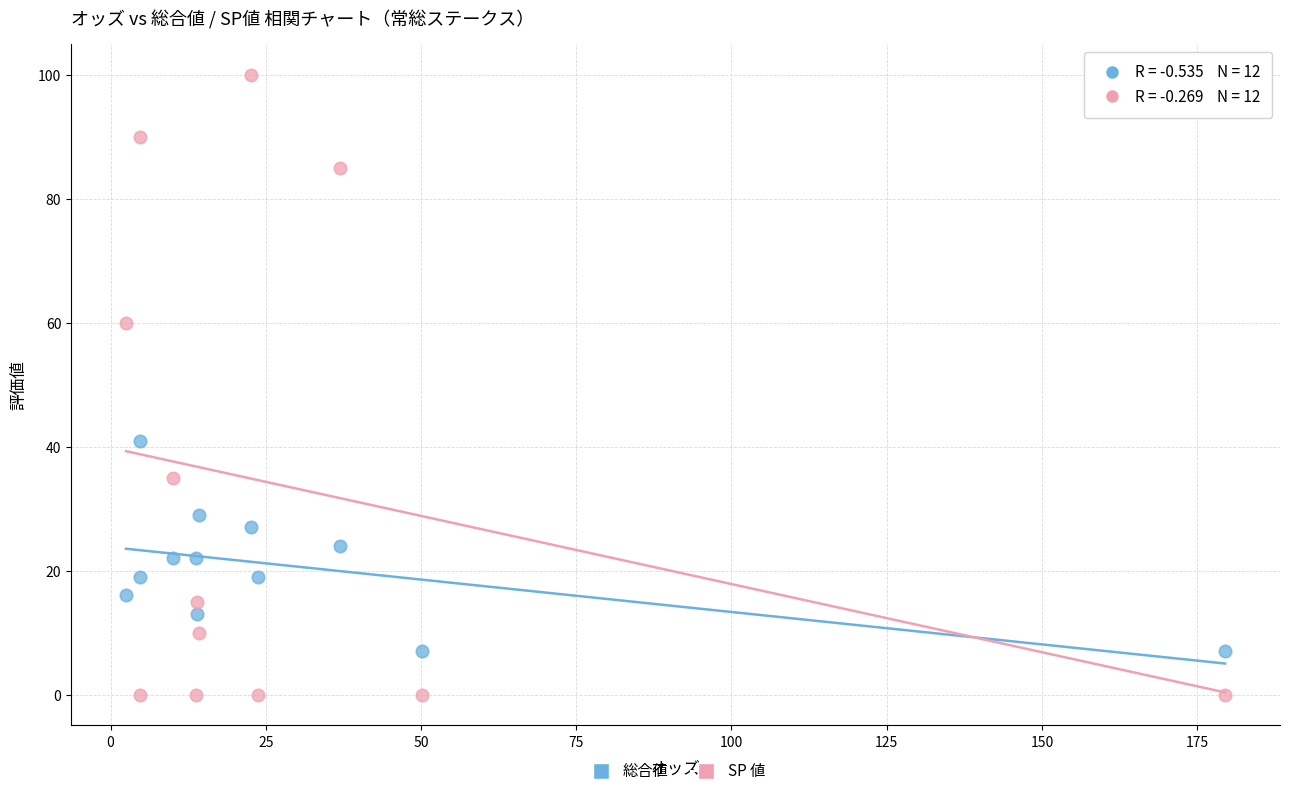

Which series reaches the minimum Y coordinate?

SP 値